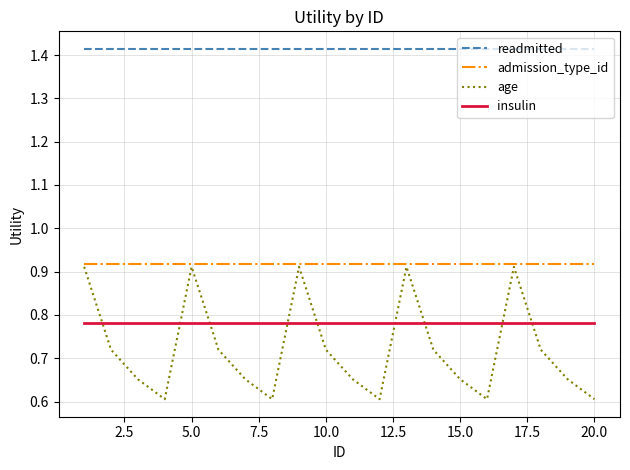

True or false: age and readmitted cross at least once.

False